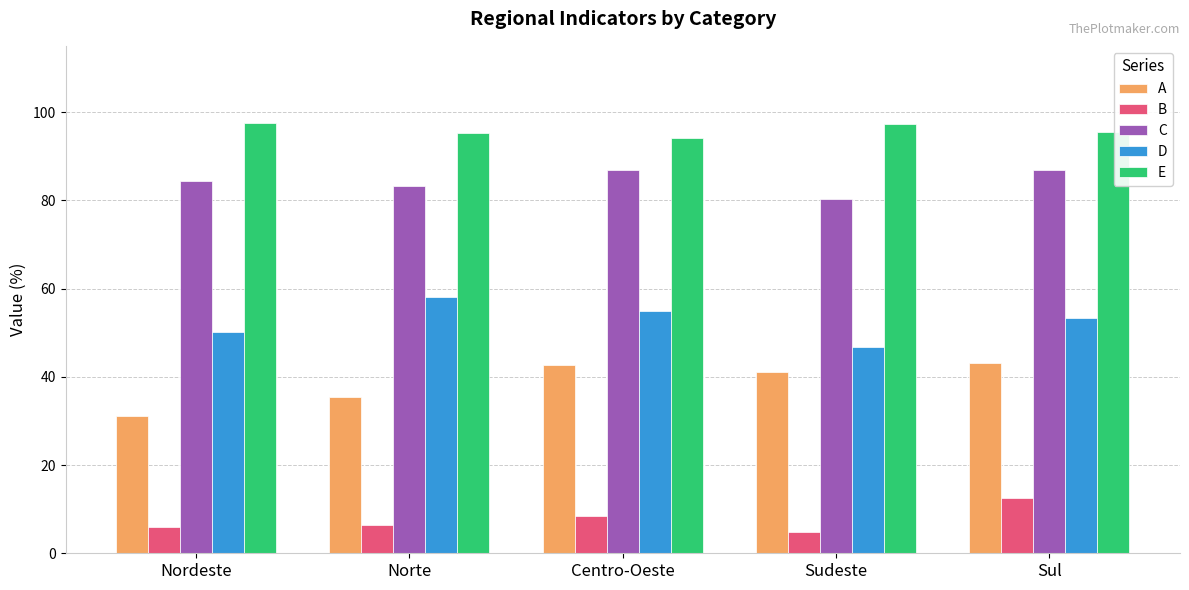

What is the total value across all series at Norte?

278.5